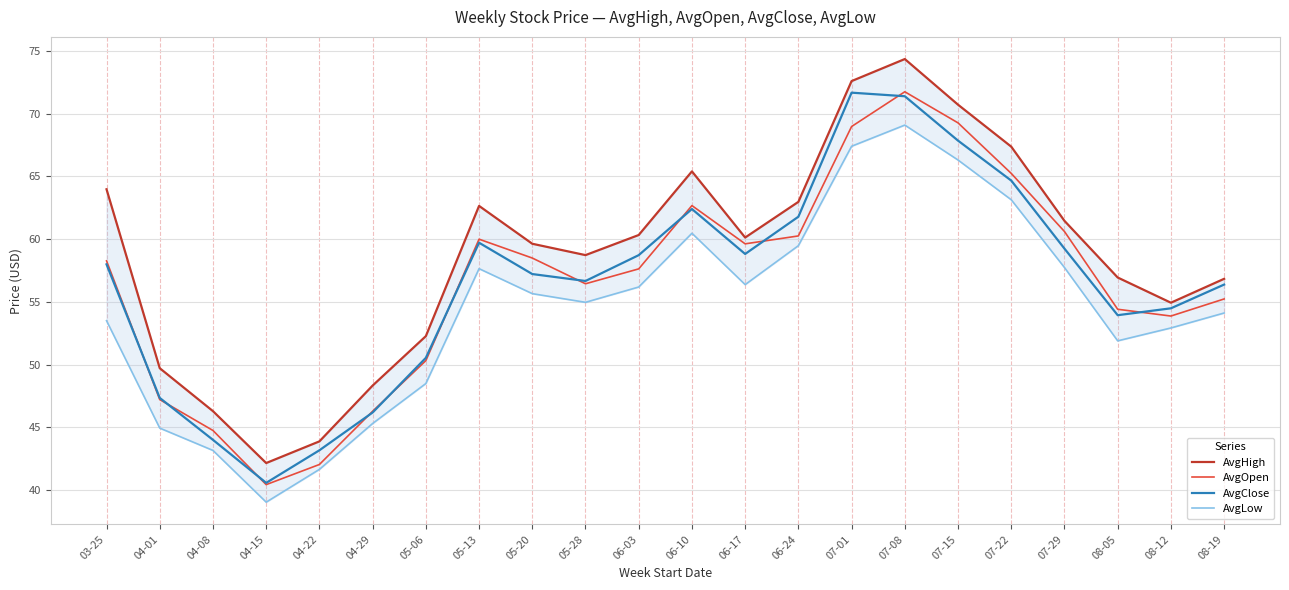

What is the sum of all AvgClose values?

1244.8